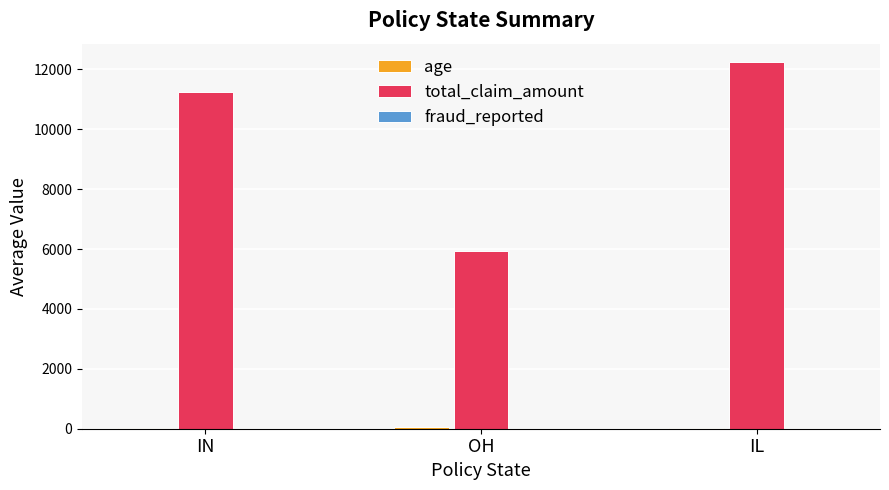

True or false: total_claim_amount has a value of 15527.0 at IN.

False